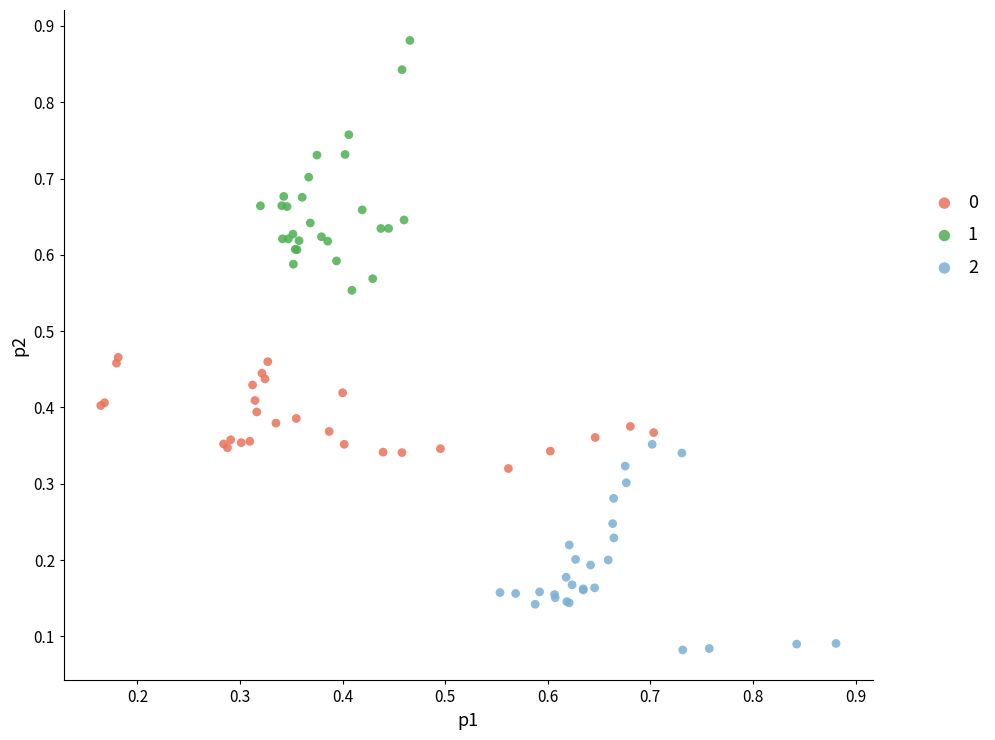

What are all the series names shown in the legend?

0, 1, 2